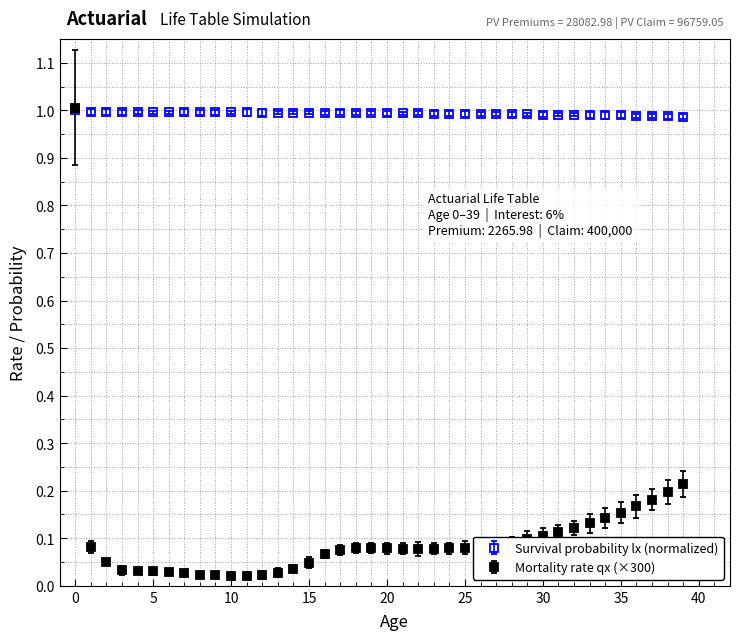

List the series in order of their overall mean, highest first.

Survival probability lx (normalized), Mortality rate qx (×300)